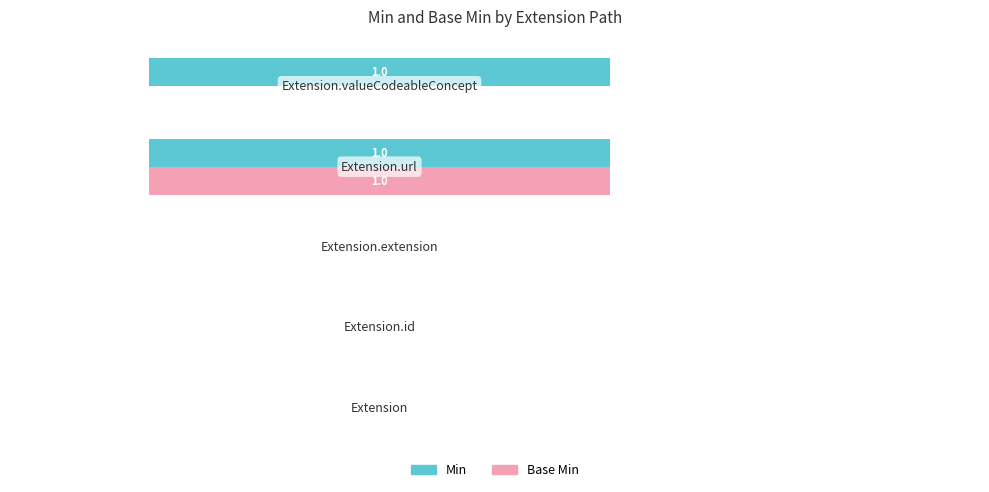

Which series has the largest total across all categories?

Min